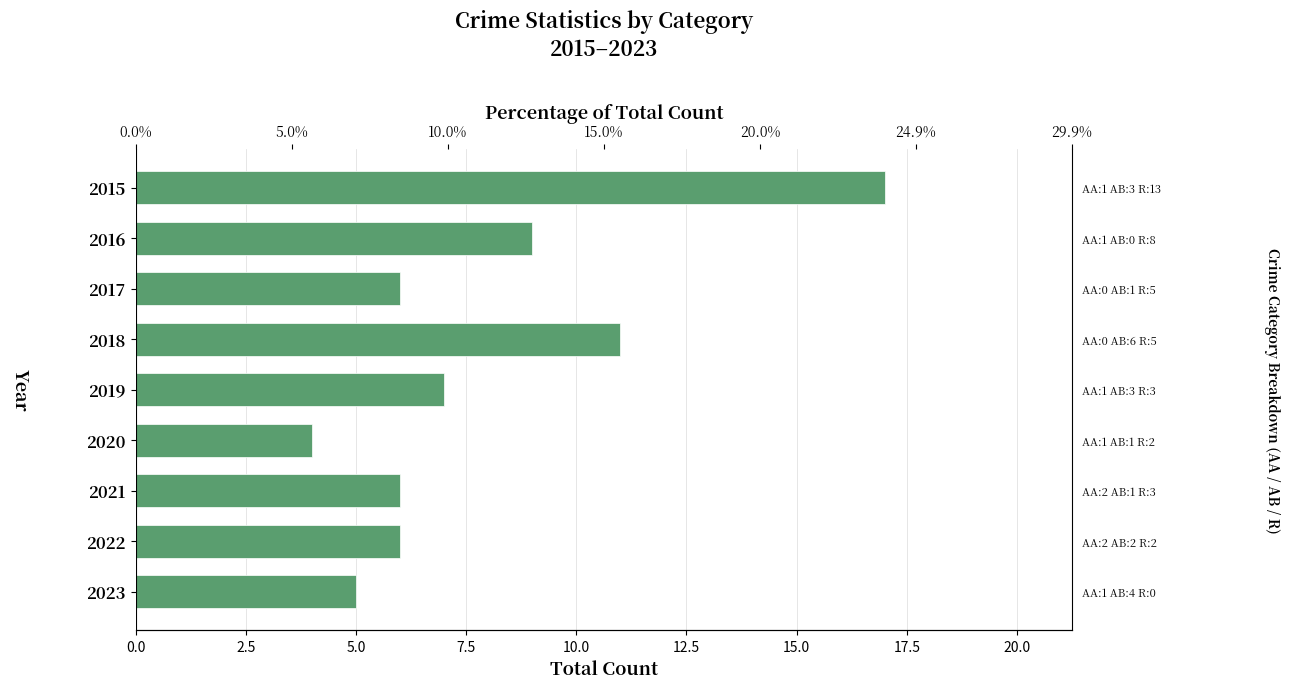

What is the value of the 3rd bar from the left?

6